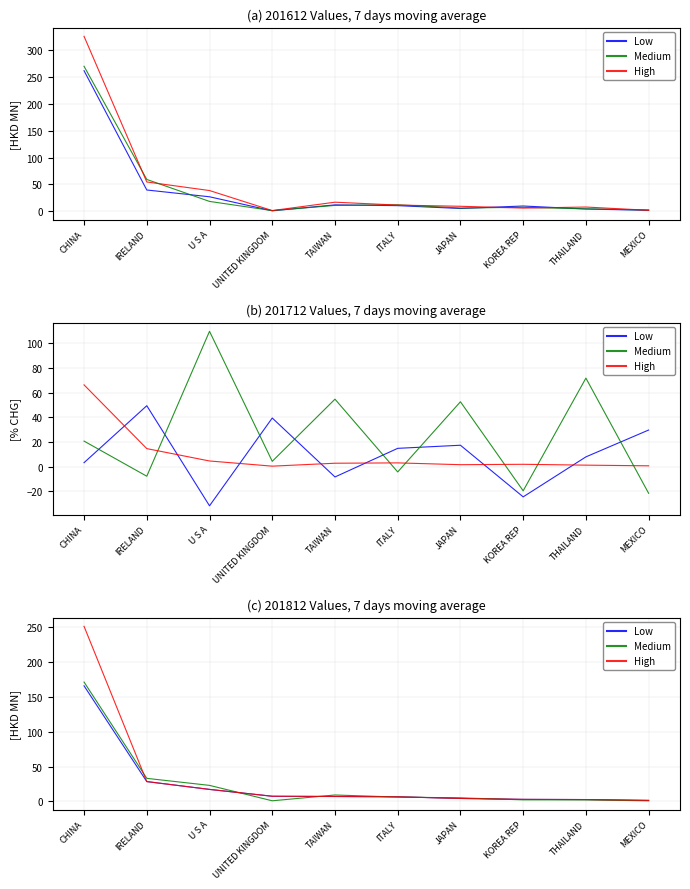

Is this an area chart (filled region under the line)?

No